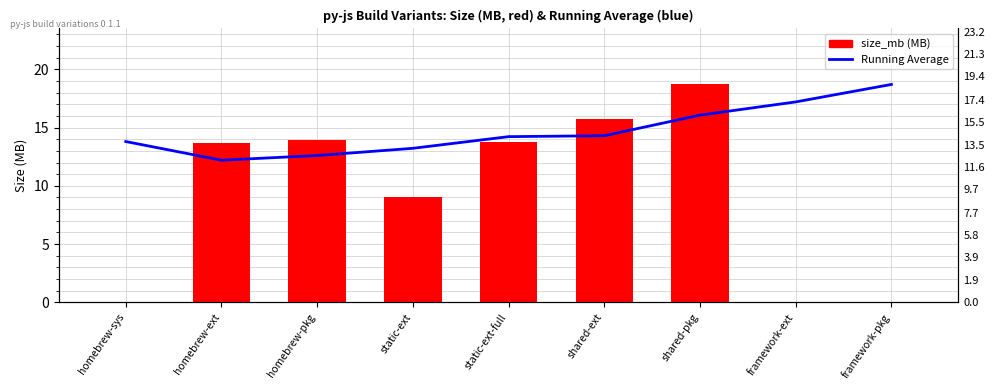

Which series has the largest total across all categories?

Running Average